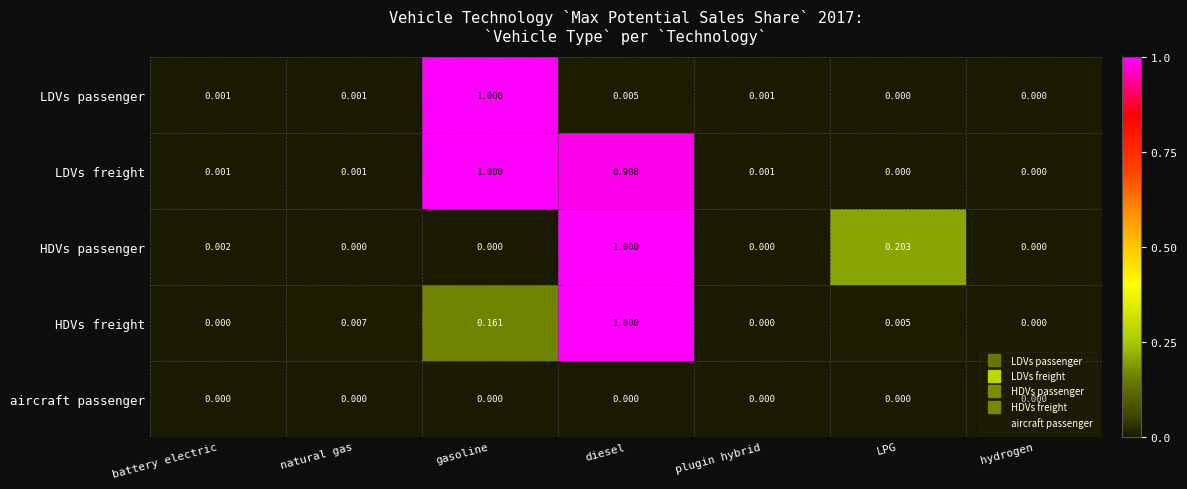

What is the greatest value displayed?

1.0